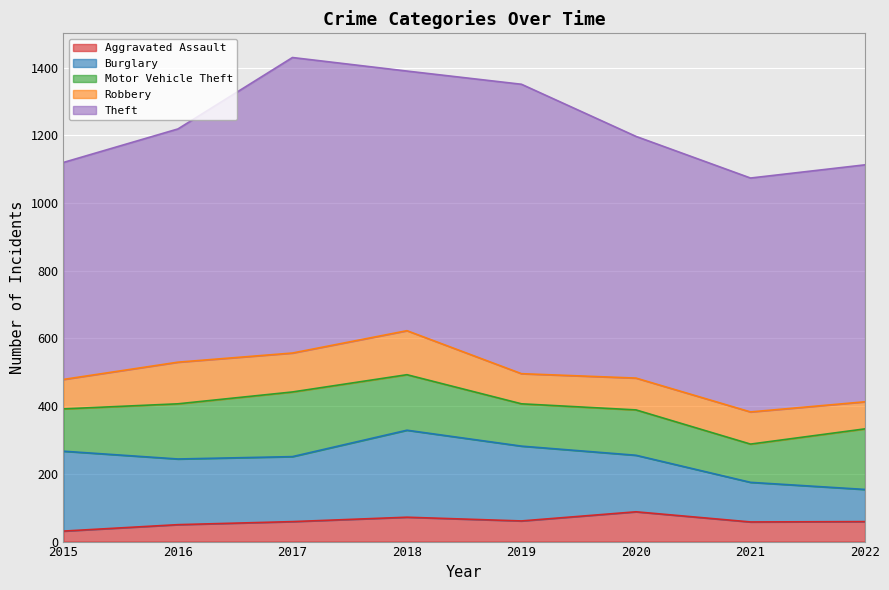

What is the difference between the maximum and minimum values in the Motor Vehicle Theft series?

78